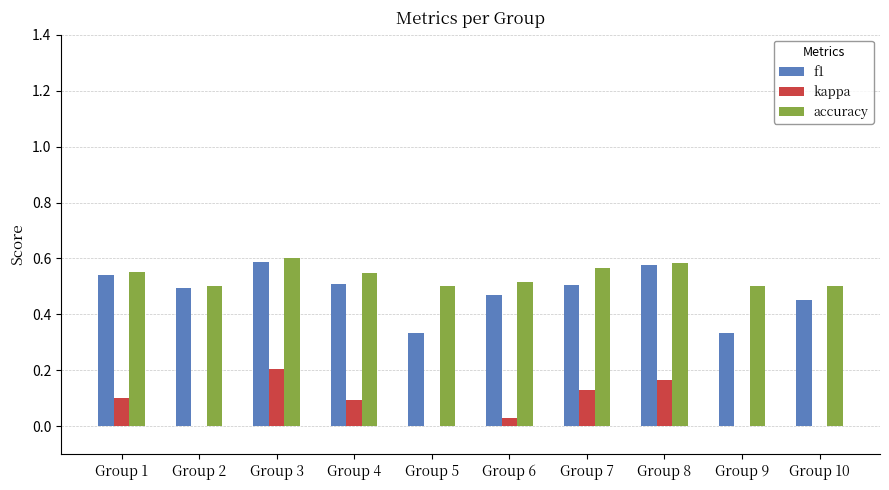

Which label corresponds to the largest value in the chart?

Group 3